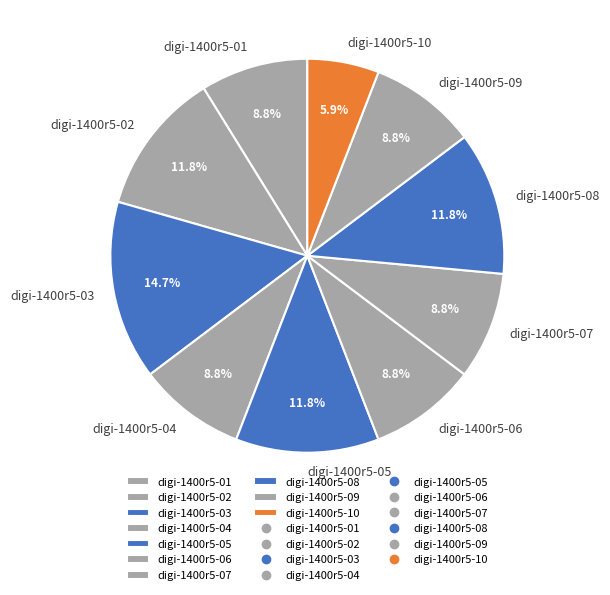

Which category has the biggest portion of the pie?

digi-1400r5-03